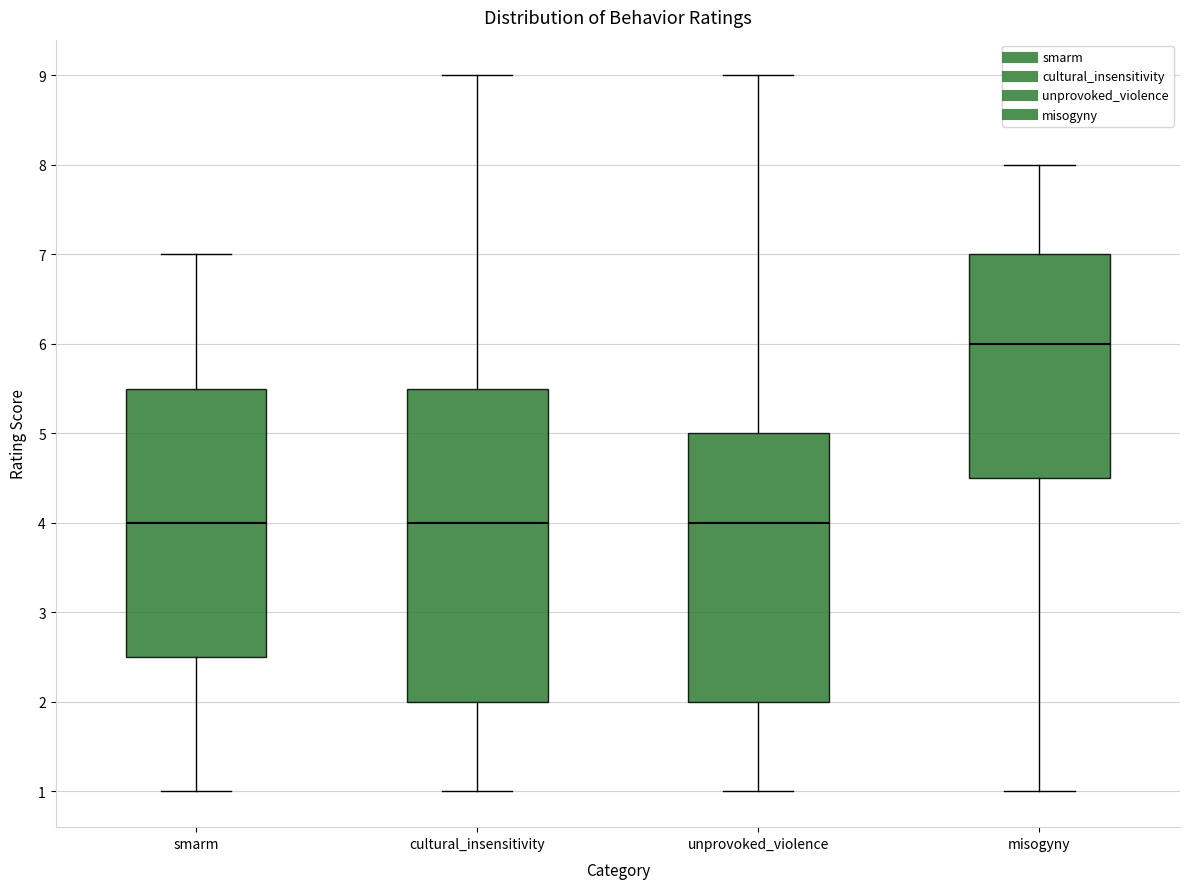

Reading left to right, read every box against the y-axis: the position of its median line, the range the box covers, and the ends of its whiskers. The values are not printed on the chart, so give them approximately, as read against the axis.

smarm: median 4.0, box 2.5 to 5.5, whiskers 1.0 to 7.0
cultural_insensitivity: median 4.0, box 2.0 to 5.5, whiskers 1.0 to 9.0
unprovoked_violence: median 4.0, box 2.0 to 5.0, whiskers 1.0 to 9.0
misogyny: median 6.0, box 4.5 to 7.0, whiskers 1.0 to 8.0